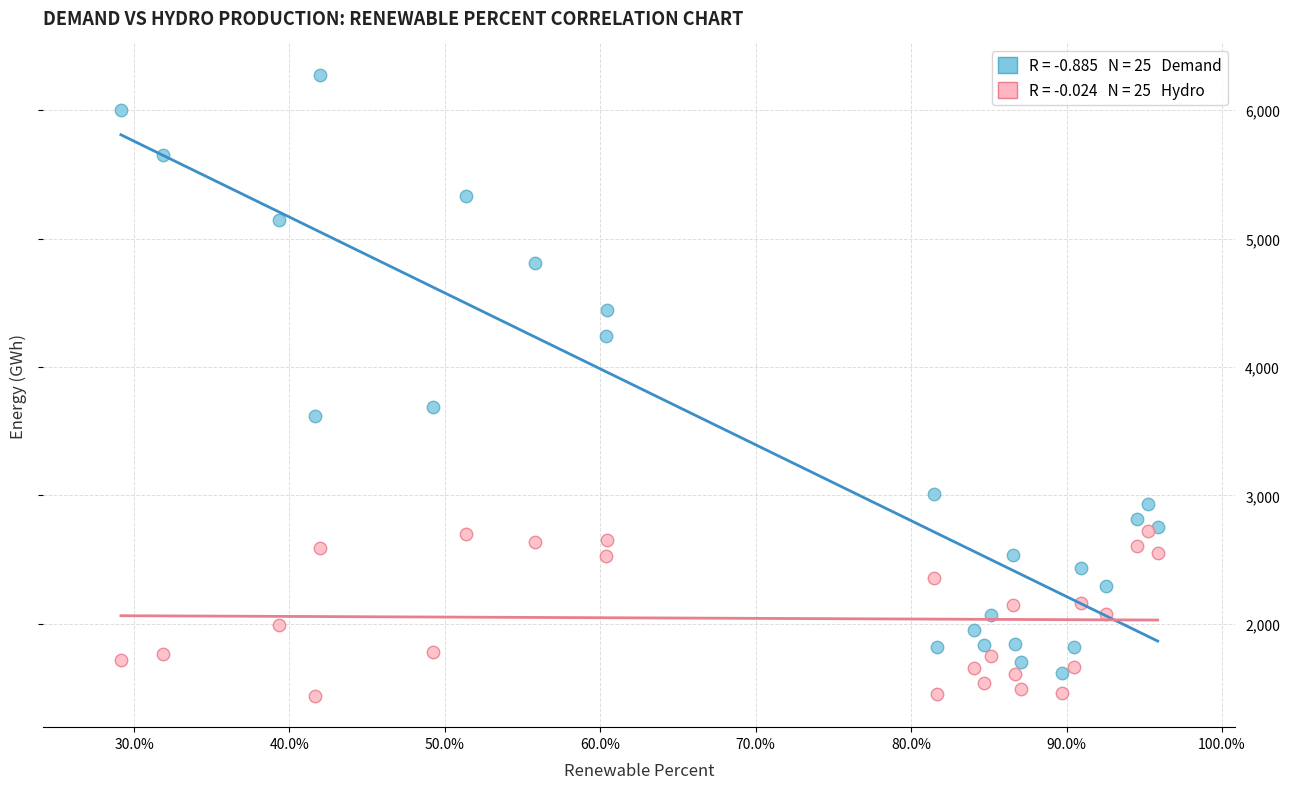

Across all series, what Y value is closest to 3857?

3685